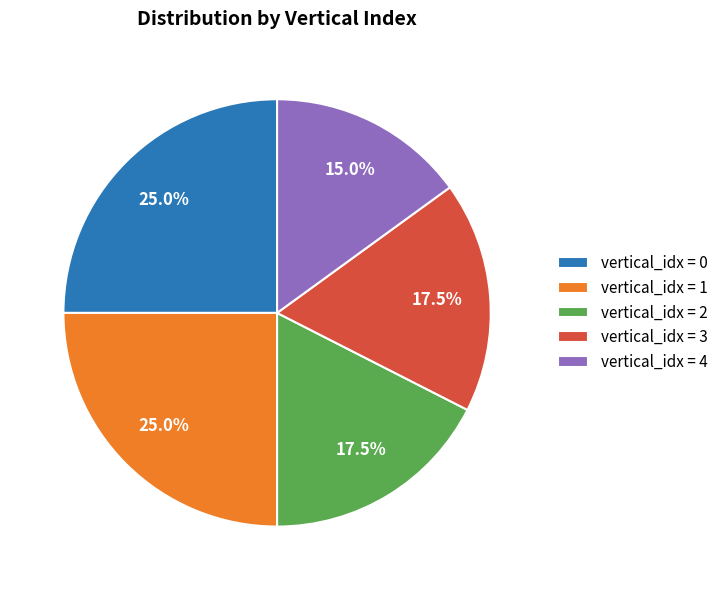

Which slice is the smallest?

vertical_idx = 4